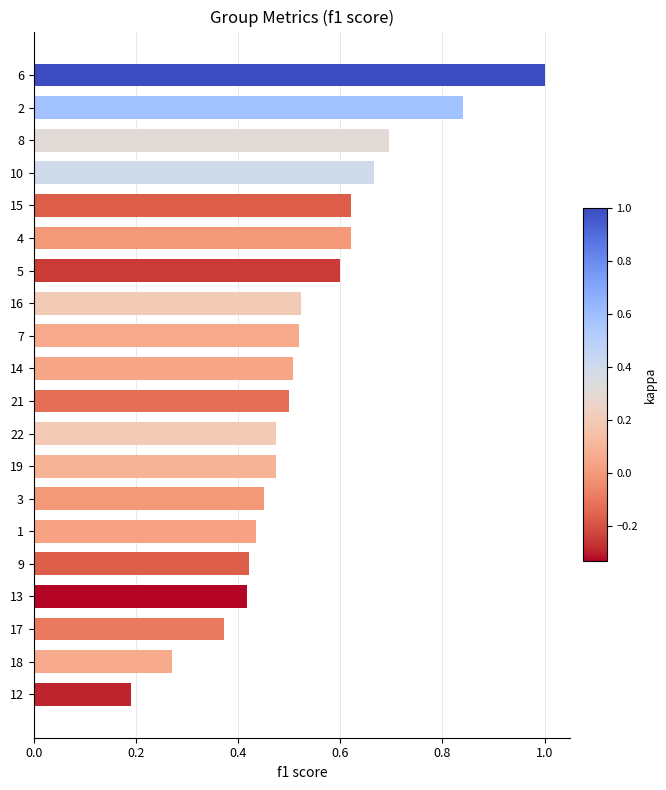

What is the sum of the values at 4 and 21?

1.1